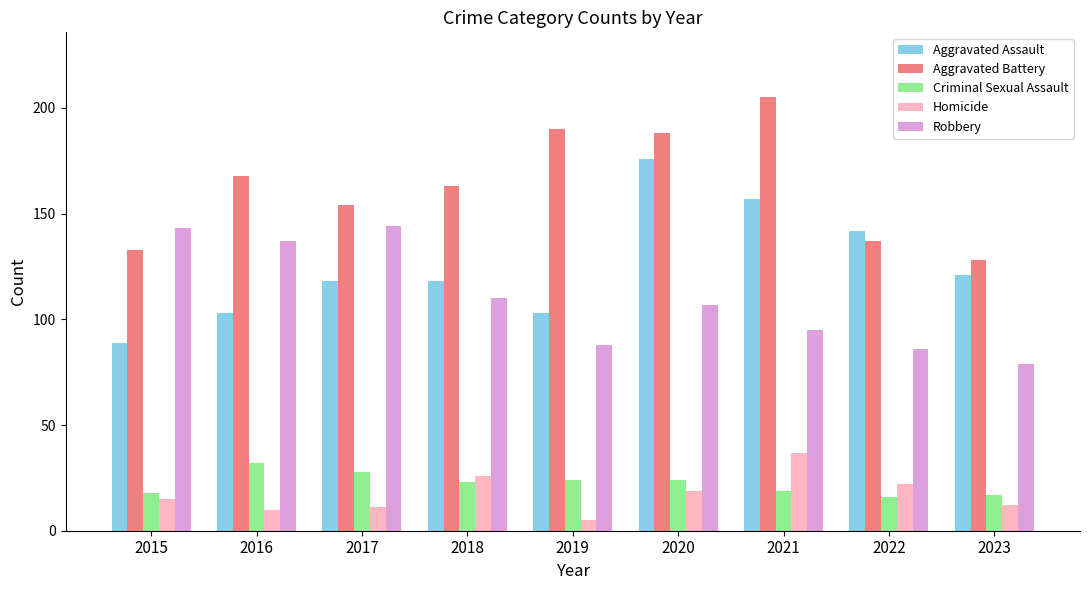

What are all the series names shown in the legend?

Aggravated Assault, Aggravated Battery, Criminal Sexual Assault, Homicide, Robbery